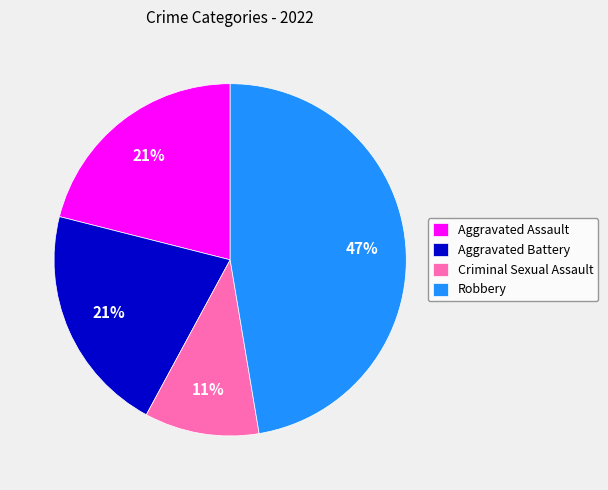

Which category has the biggest portion of the pie?

Robbery